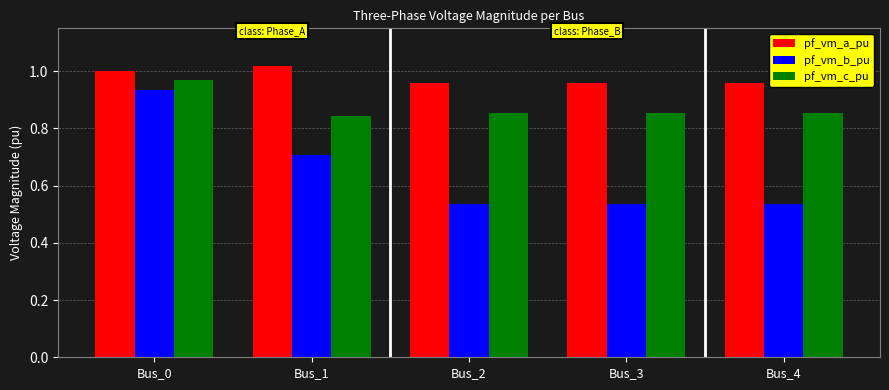

Count the number of categories in the chart.

5